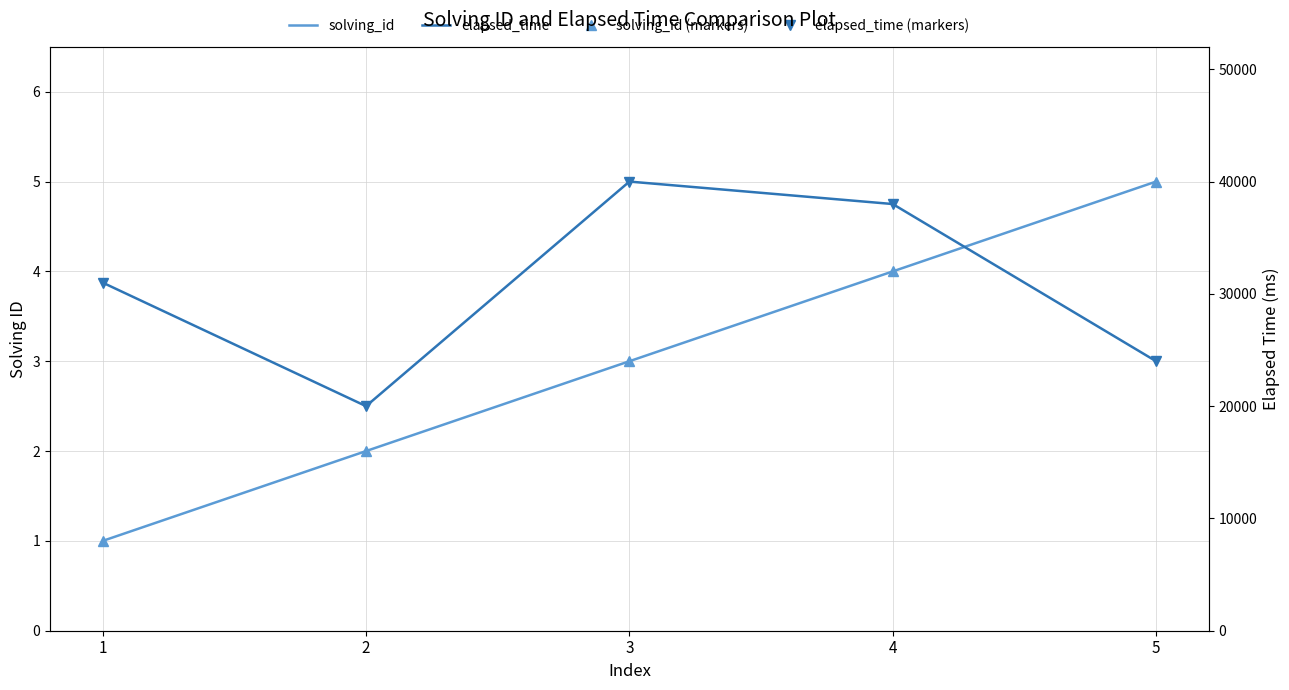

What is the difference between the maximum and minimum values in the solving_id series?

4